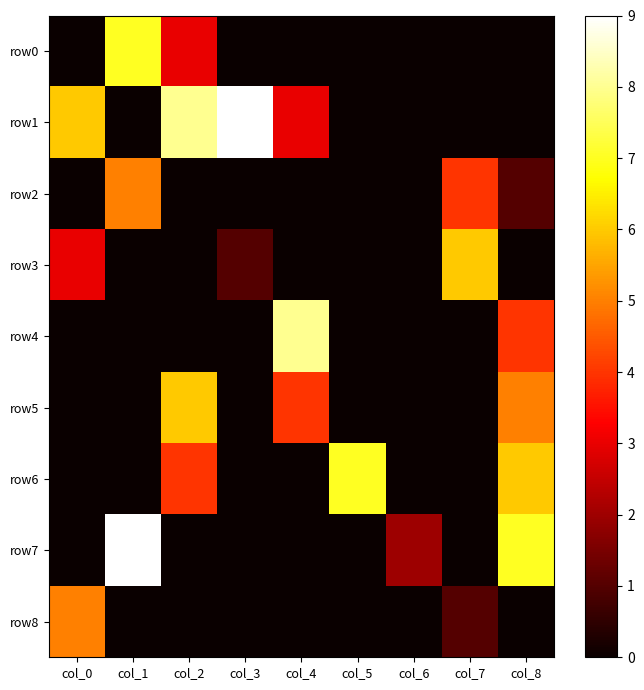

How many data points does each series have?

9